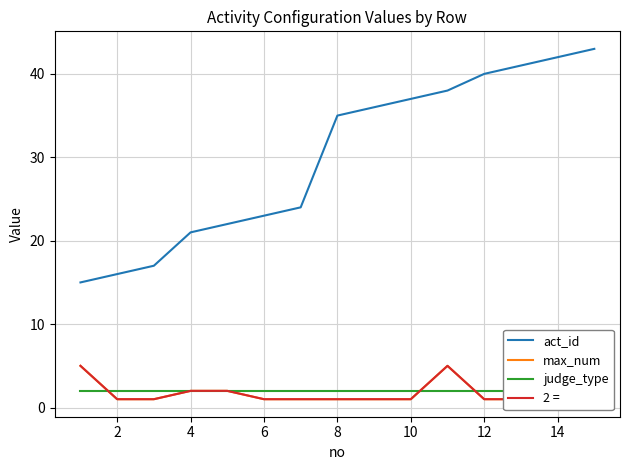

What are all the series names shown in the legend?

act_id, max_num, judge_type, 2 =